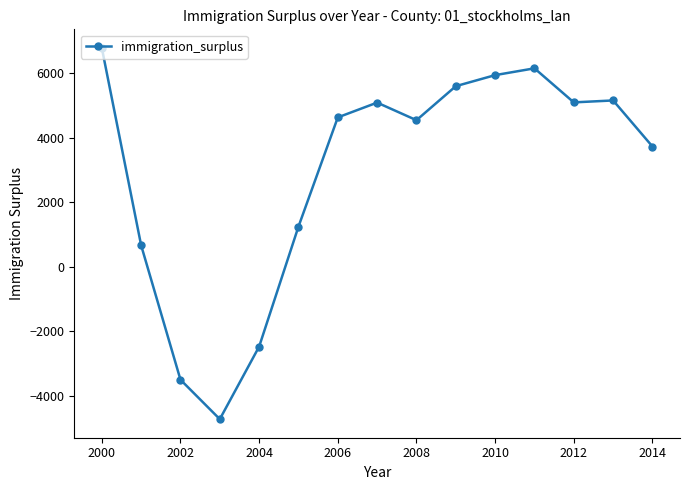

What is the difference between the second highest and second lowest values?

9665